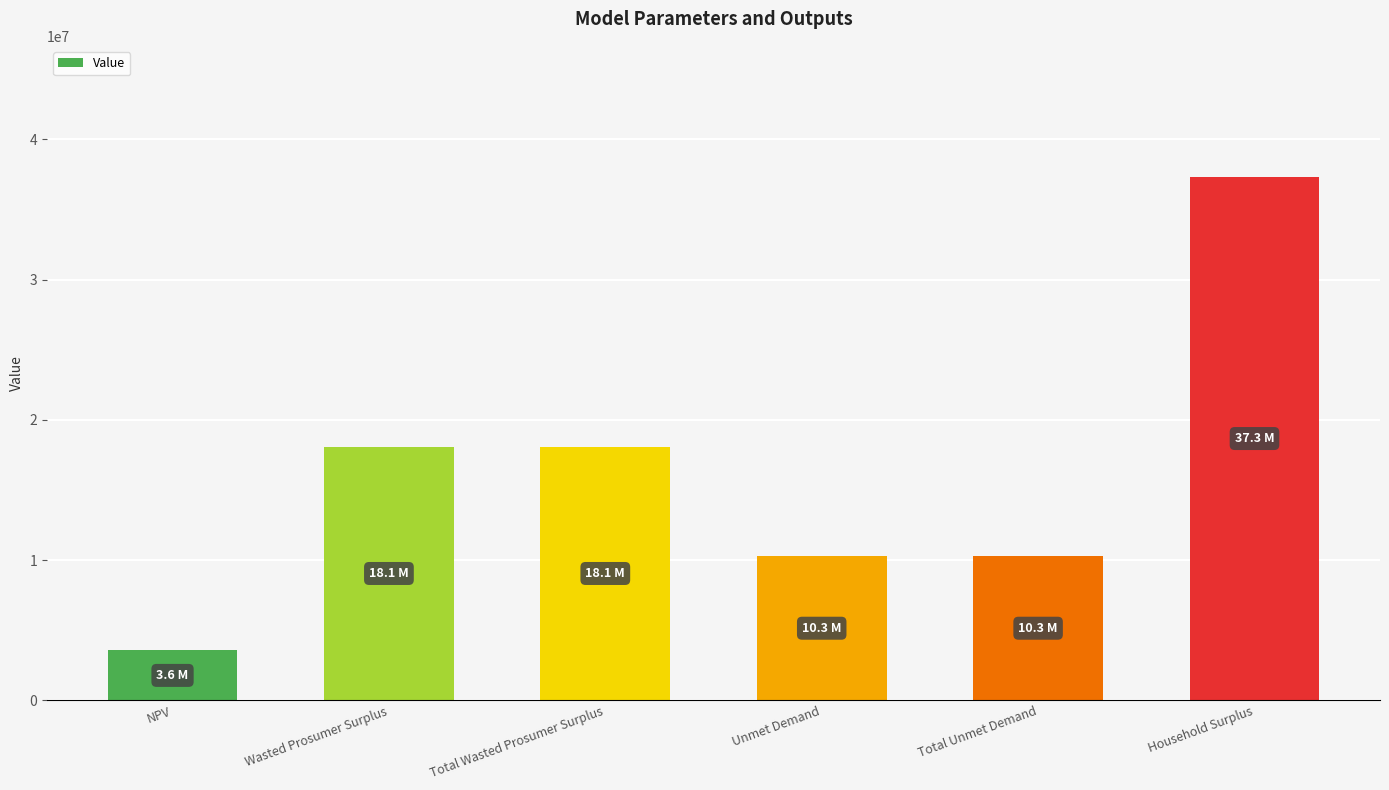

What is the sum of the values at Total Wasted Prosumer Surplus and NPV?

21649002.6